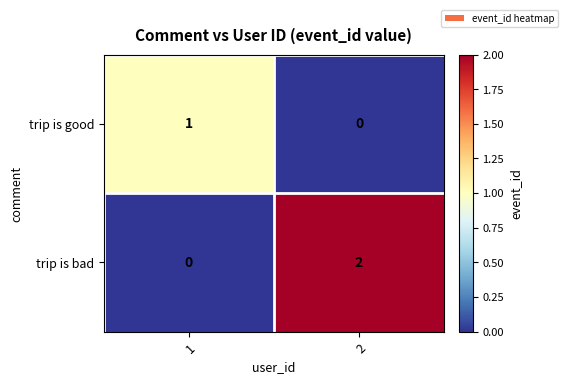

Rank the series at 1 from highest to lowest value.

trip is good, trip is bad